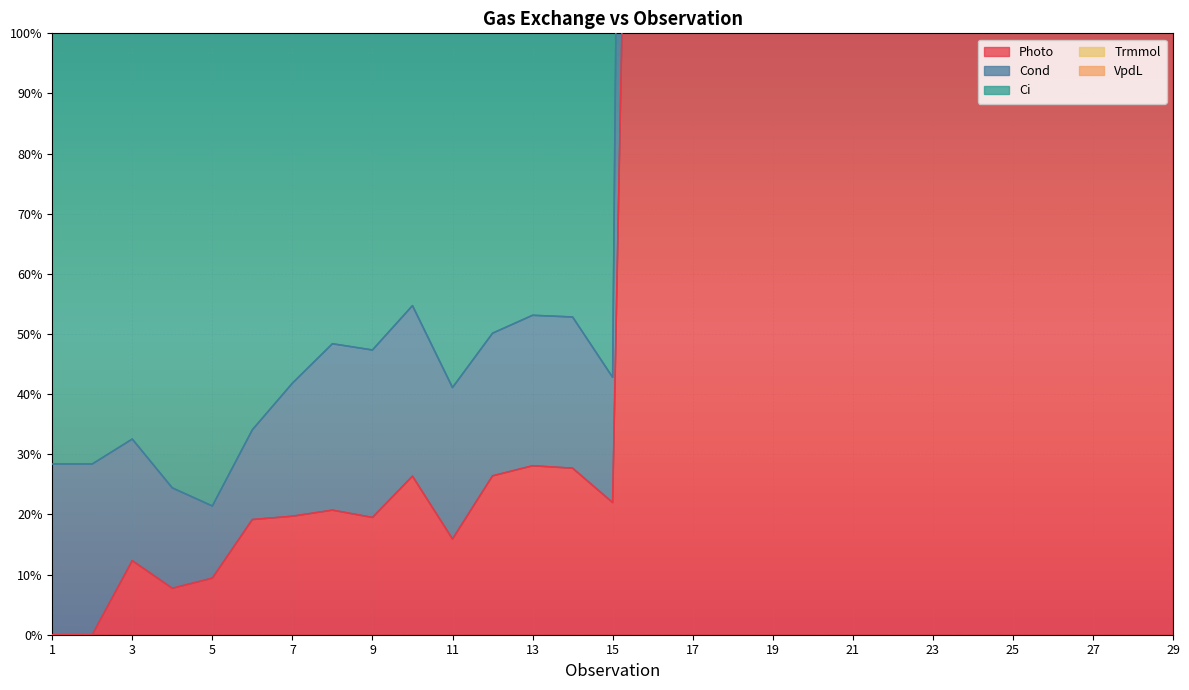

Where does the VpdL series first go above 452?

1